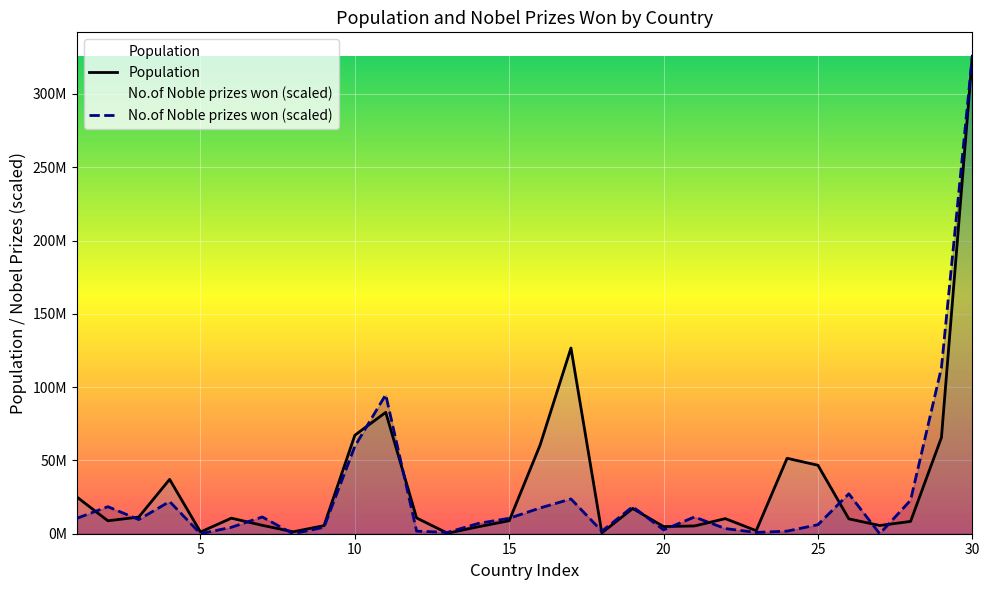

True or false: No.of Noble prizes won has a value of 17558985.3 at 16.

True